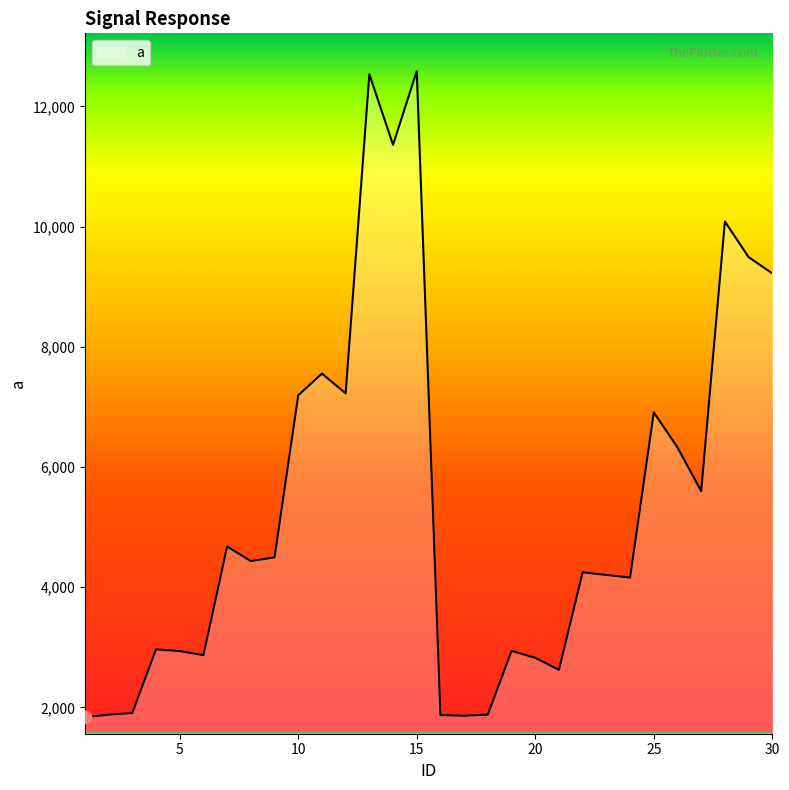

What is the greatest value displayed?

12584.9